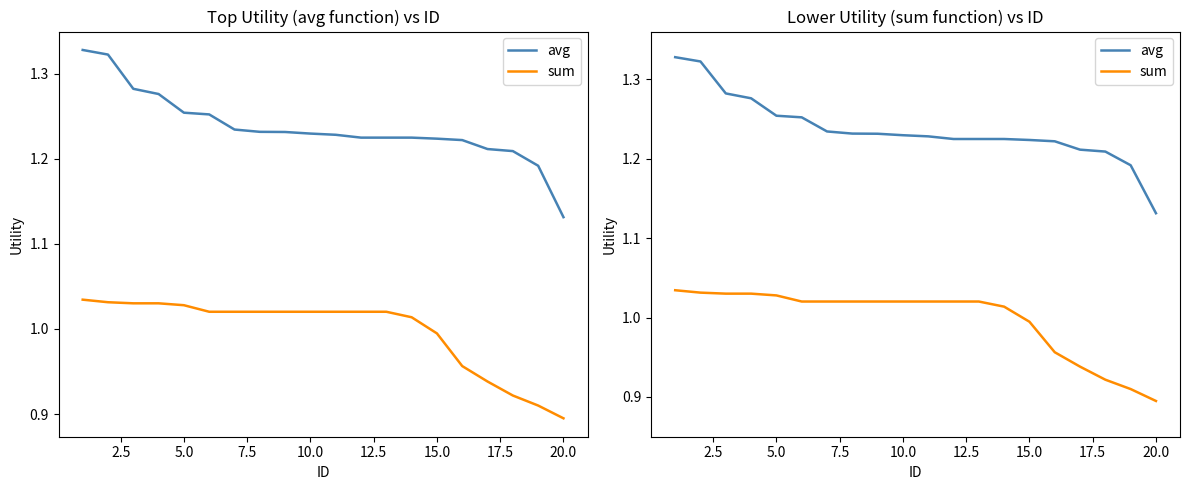

How many series are shown in this chart?

2